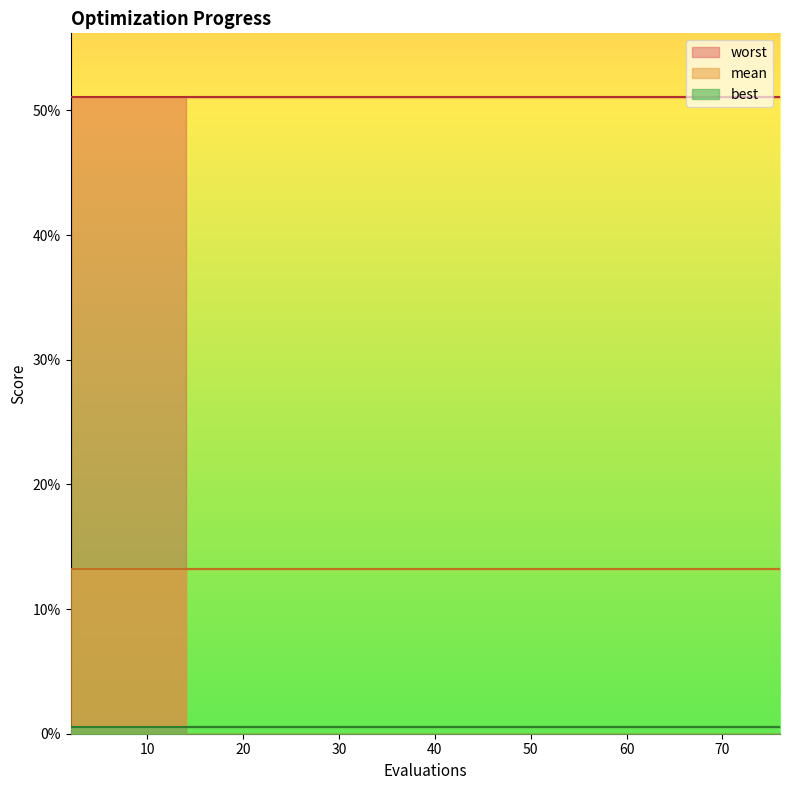

True or false: worst and best cross at least once.

False